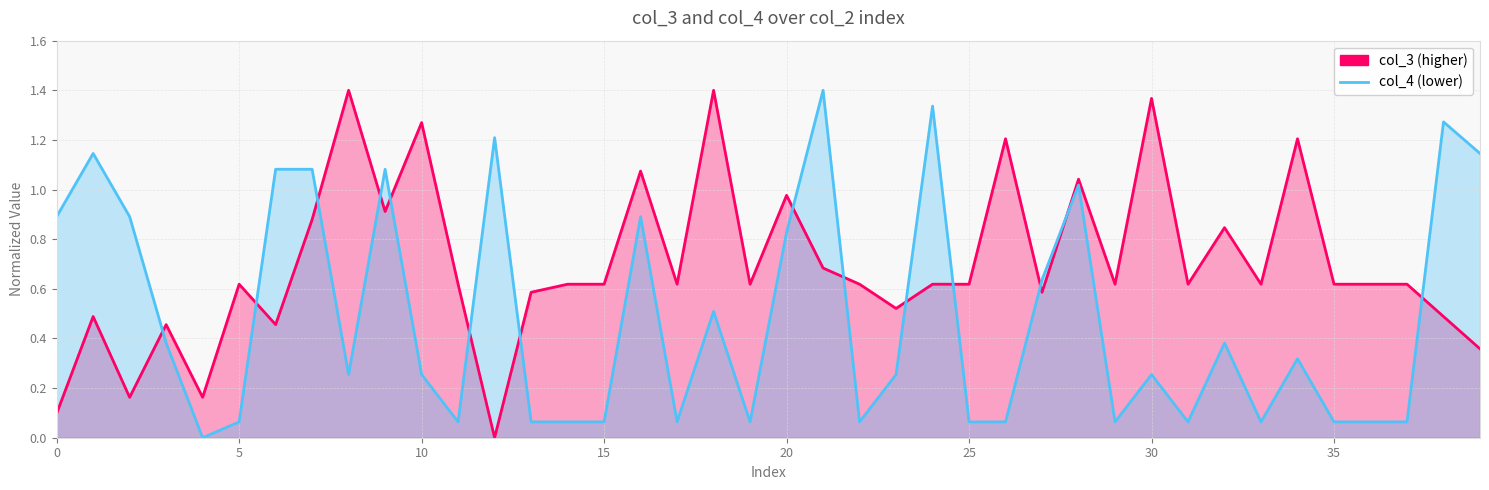

How many categories are shown in the chart?

40